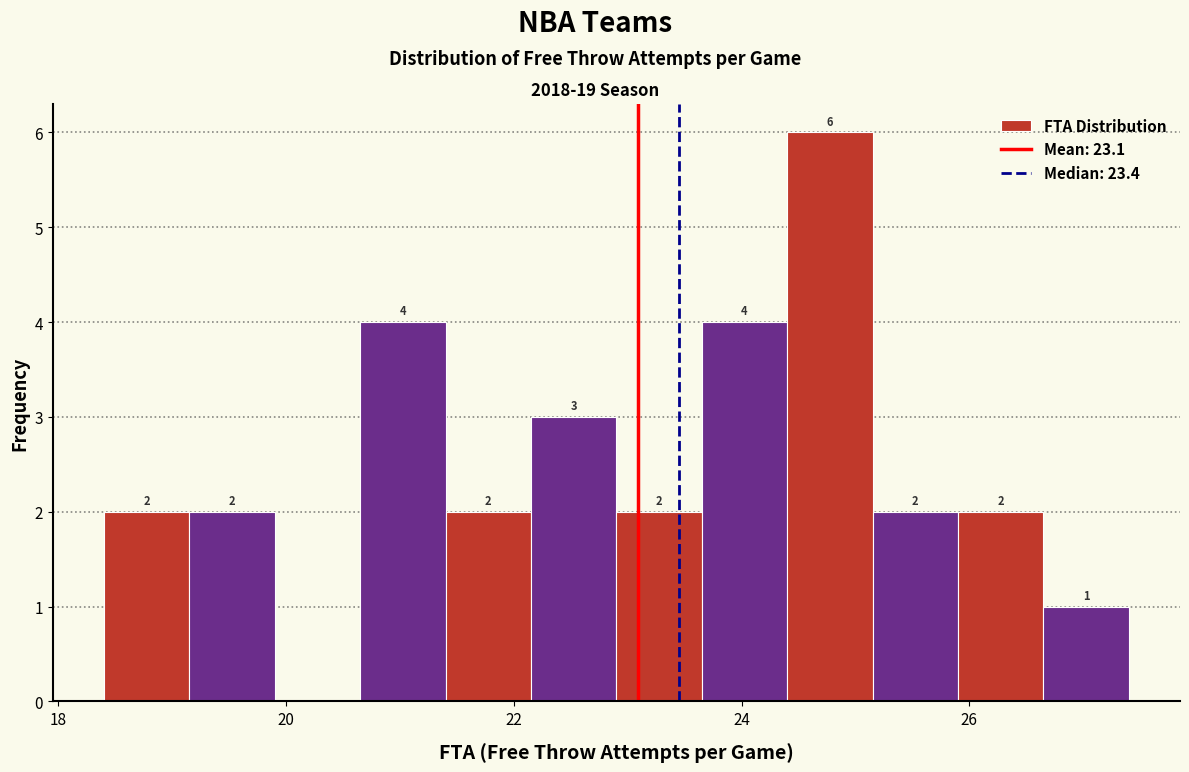

Around what value on the x-axis is the tallest bar? Give the approximate position of its centre, as read against the axis.

24.8